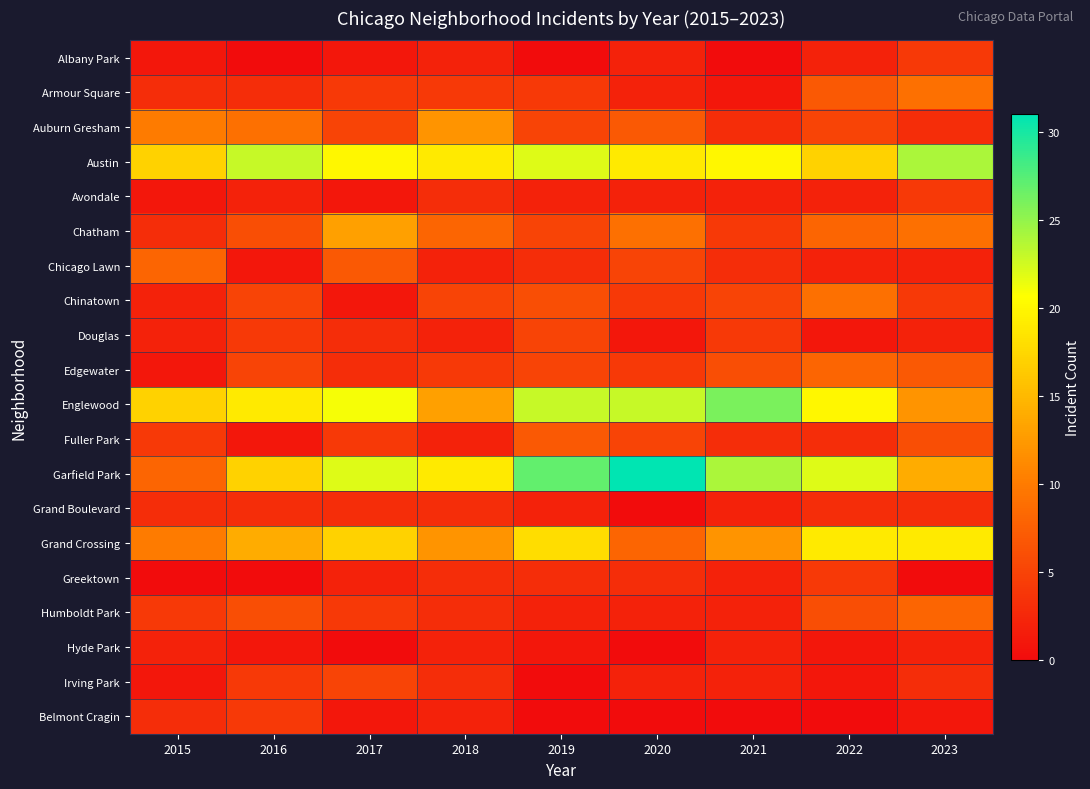

List the series in order of their peak value, lowest first.

Hyde Park, Grand Boulevard, Albany Park, Avondale, Greektown, Belmont Cragin, Douglas, Irving Park, Fuller Park, Chicago Lawn, Edgewater, Humboldt Park, Armour Square, Chinatown, Auburn Gresham, Chatham, Grand Crossing, Austin, Englewood, Garfield Park